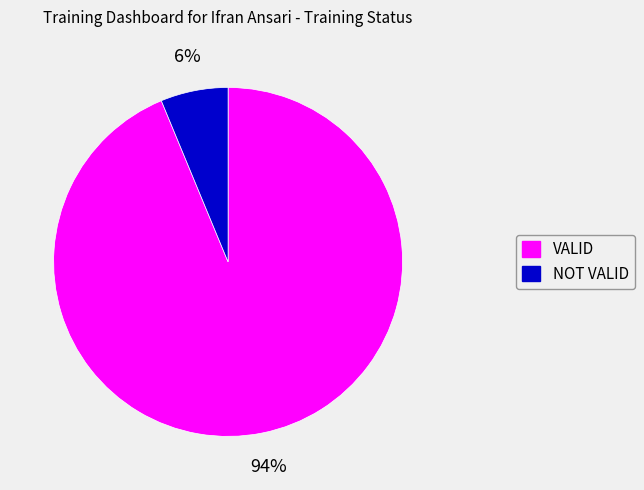

Count the number of slices in the pie.

2